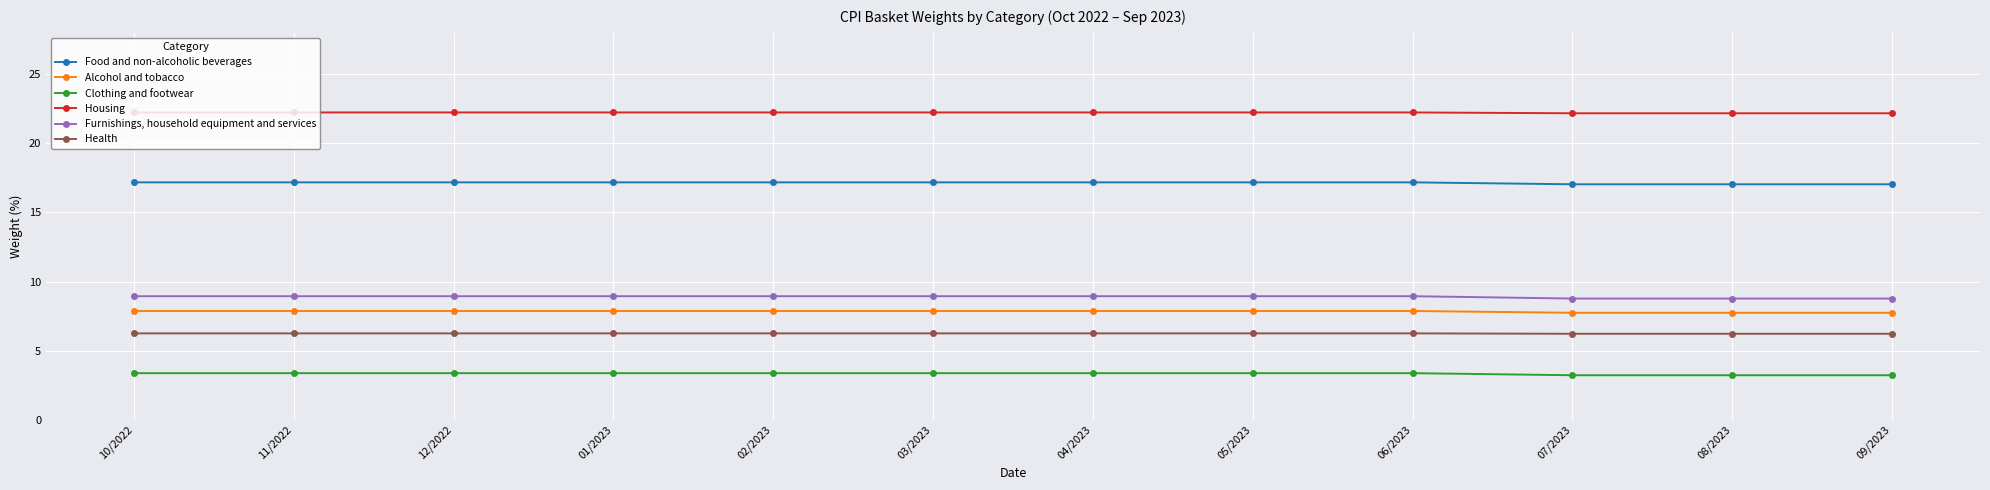

Is this an area chart (filled region under the line)?

No